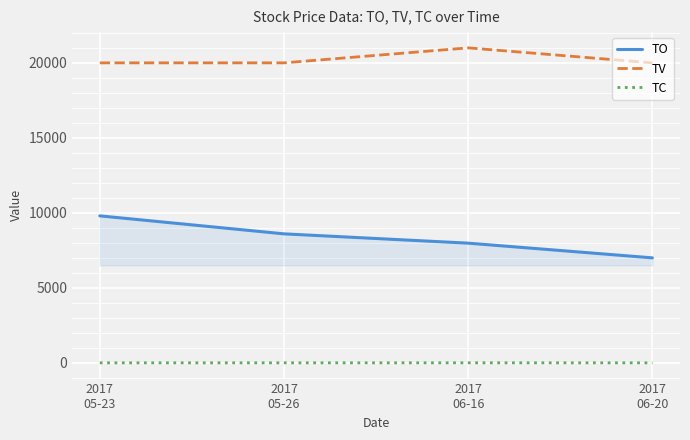

How many interior local peaks does the TV series have?

1